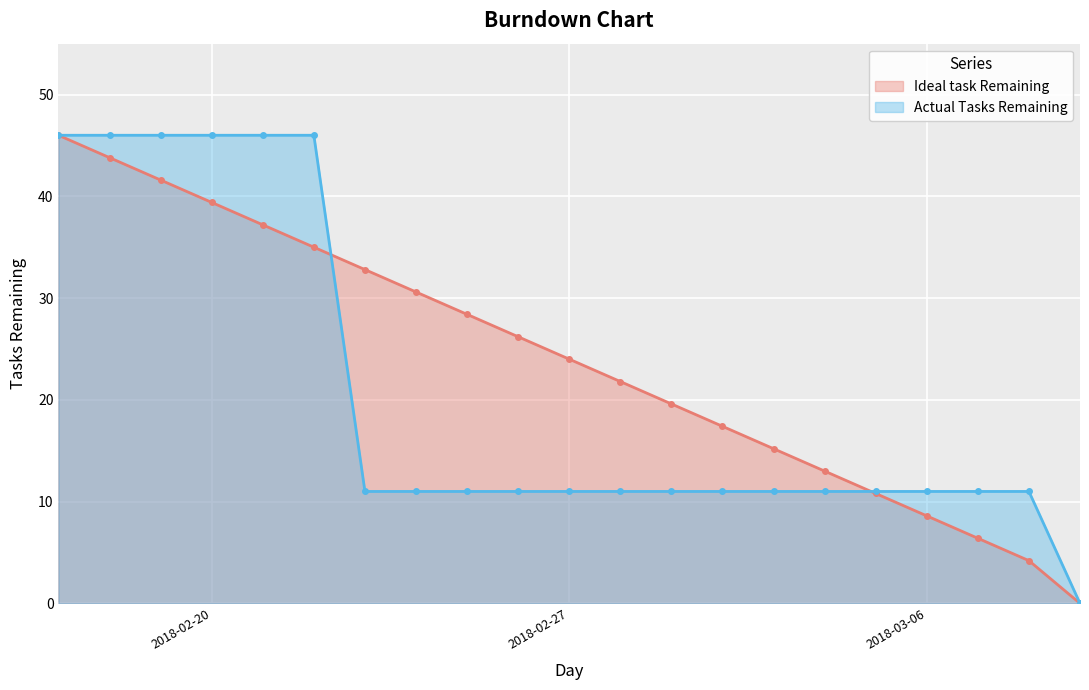

List the series in order of their peak value, lowest first.

Ideal task Remaining, Actual Tasks Remaining